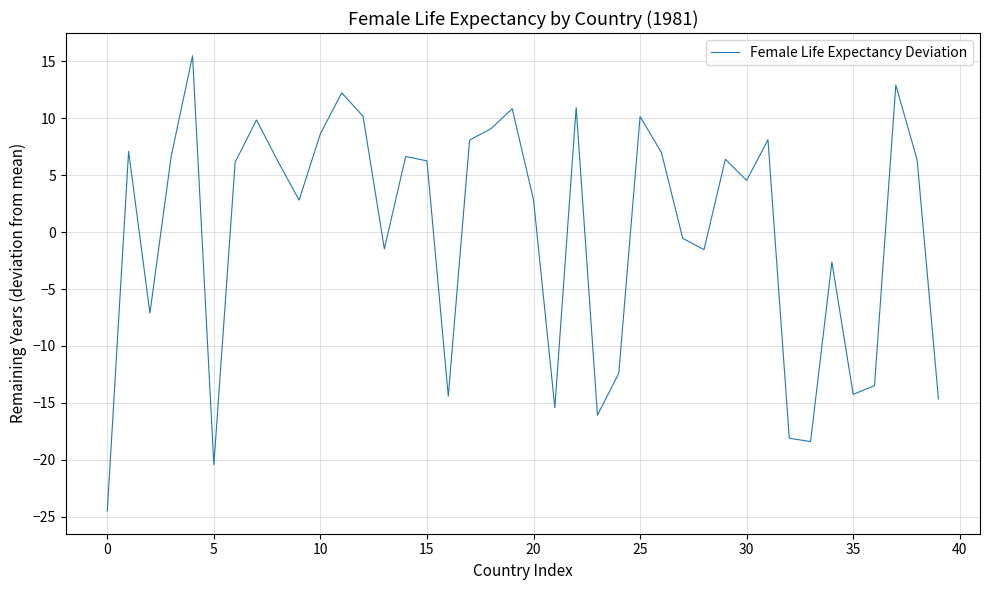

What is the minimum value shown in the chart?

-24.5